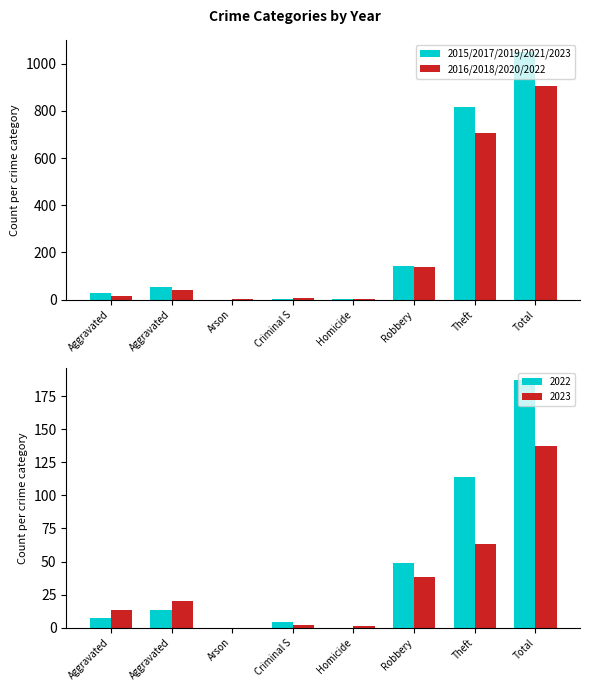

Reading left to right, extract all data points from this chart.

2015/2017/2019/2021/2023: Aggravated=29	Aggravated=54	Arson=0	Criminal S=4	Homicide=1	Robbery=142	Theft=818	Total=1048
2016/2018/2020/2022: Aggravated=14	Aggravated=42	Arson=1	Criminal S=5	Homicide=1	Robbery=139	Theft=705	Total=907